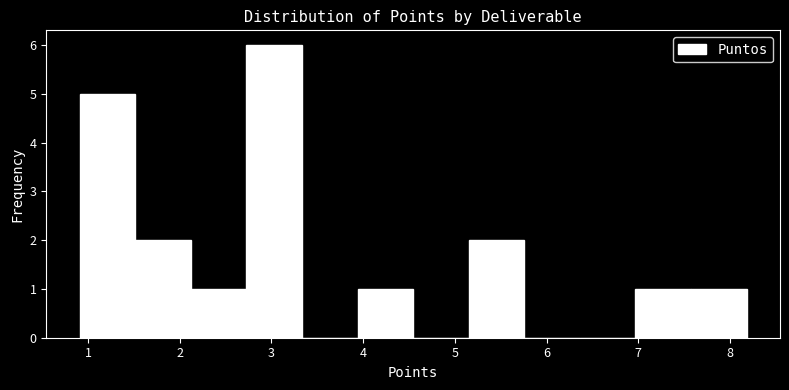

Over which range of the x-axis is the bar tallest?

2.7 to 3.3